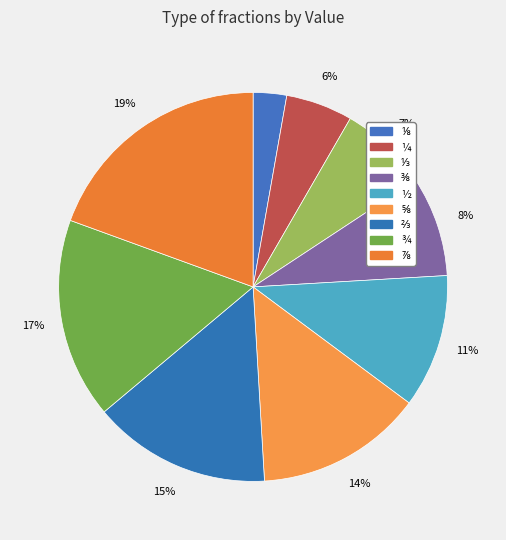

Is ⅞ the majority of the pie?

No